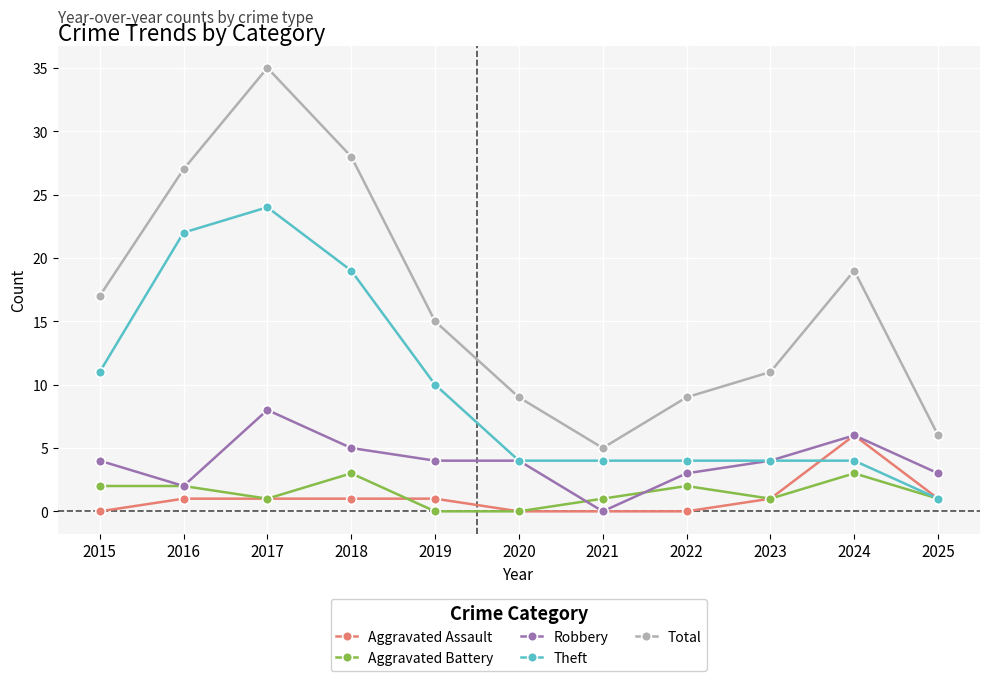

How many lines are shown in the chart?

5